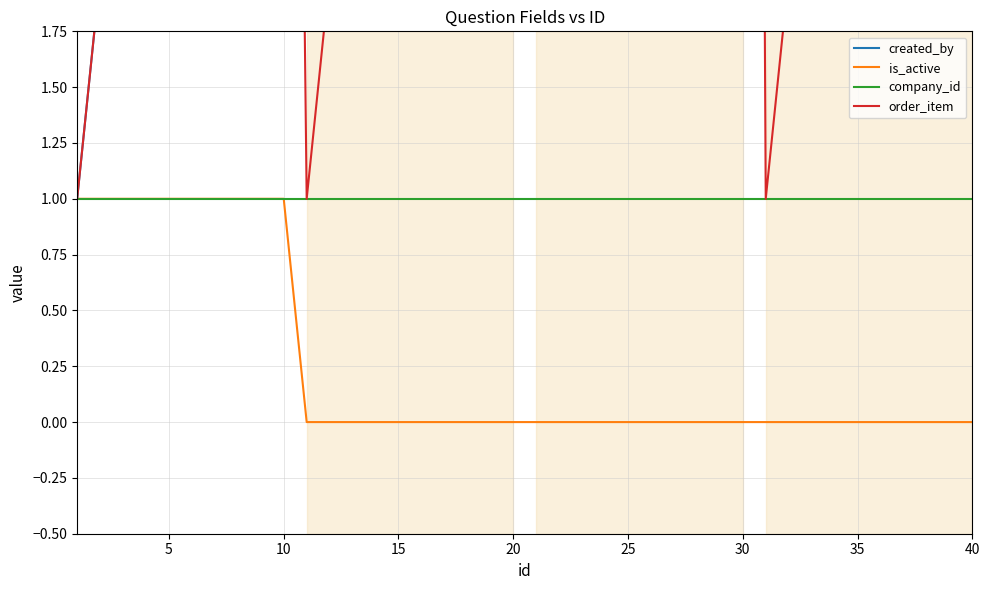

What are all the series names shown in the legend?

created_by, is_active, company_id, order_item